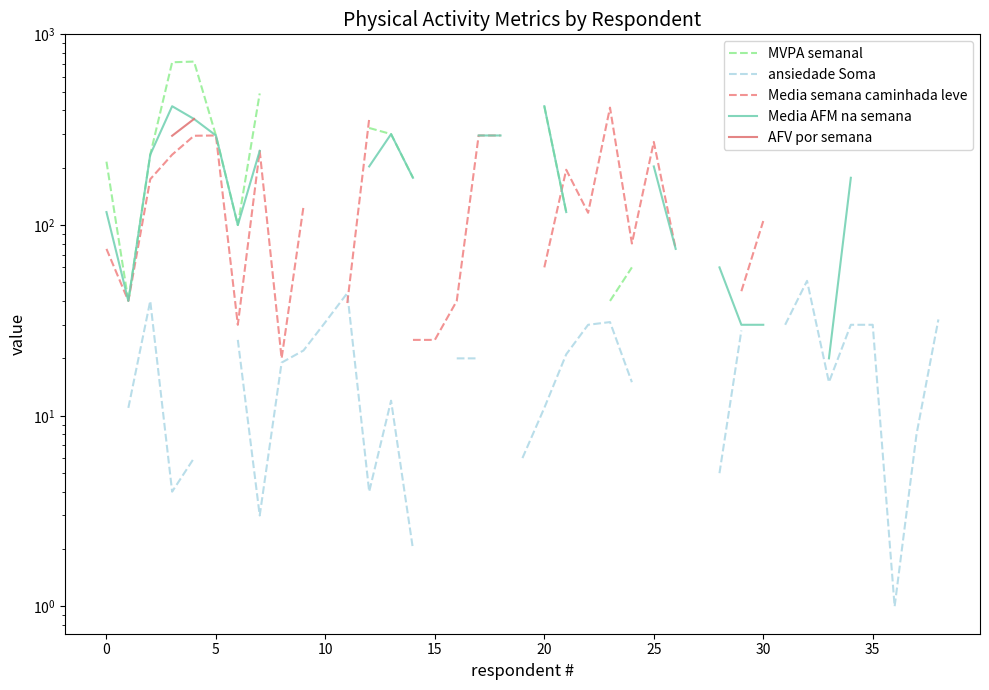

In Media semana caminhada leve, how many points are lower than both neighbors (excluding endpoints)?

5